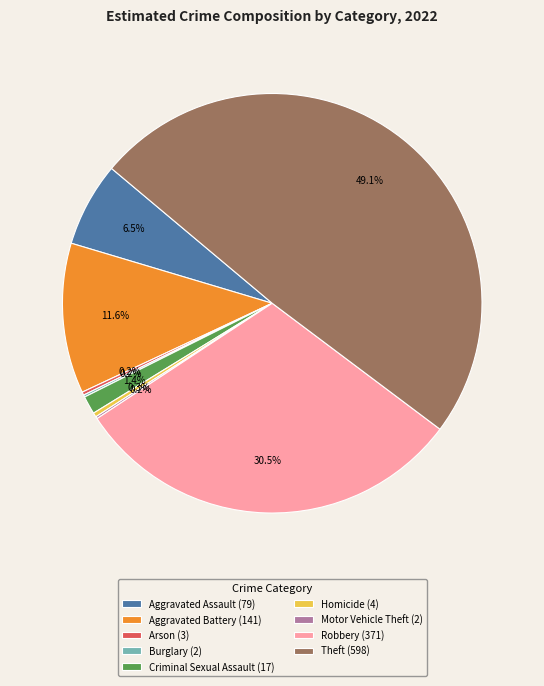

What is the largest slice in the pie chart?

Theft